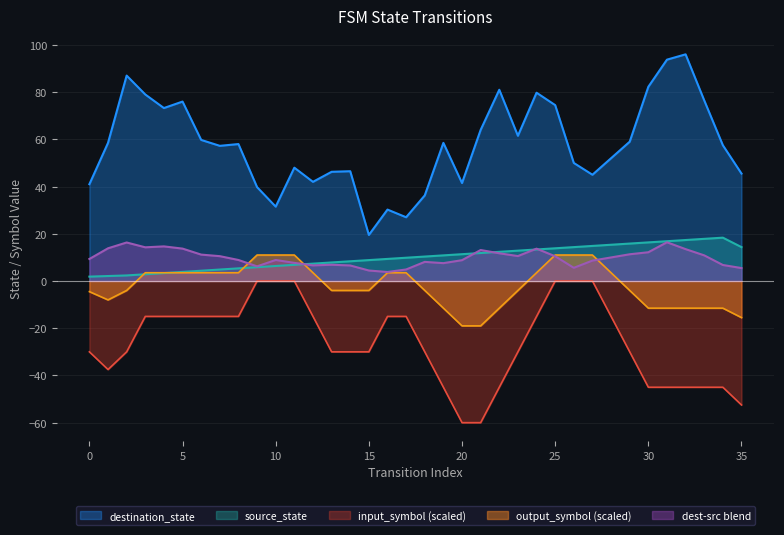

At how many categories does at least one series exceed 67?

11